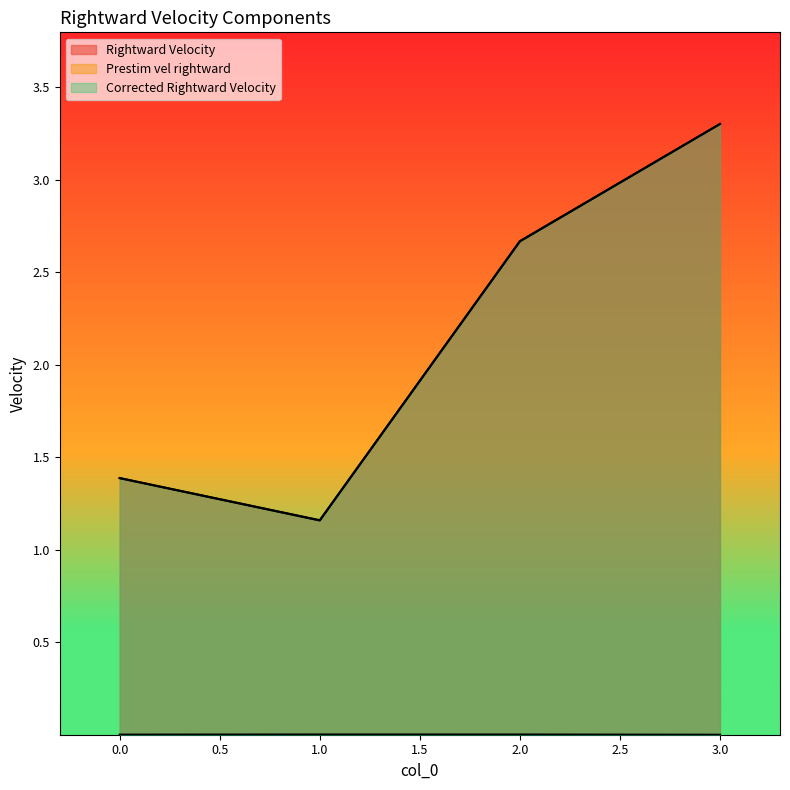

What are all the series names shown in the legend?

Rightward Velocity, Prestim vel rightward, Corrected Rightward Velocity